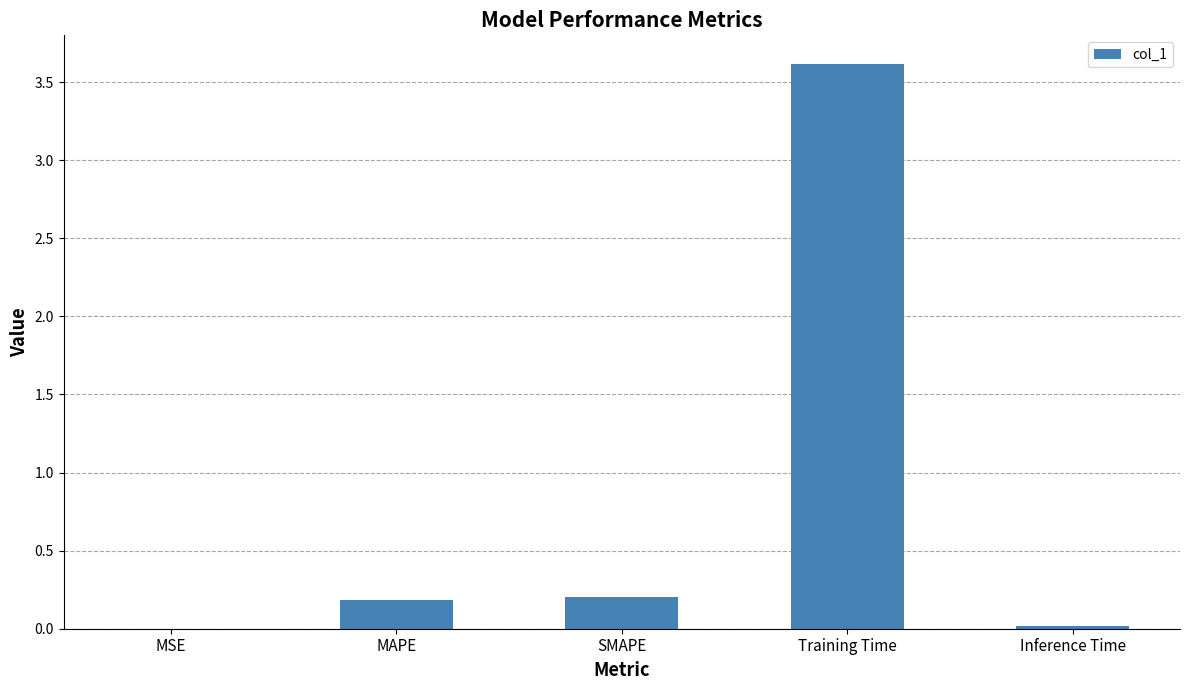

How many categories are shown in the chart?

5